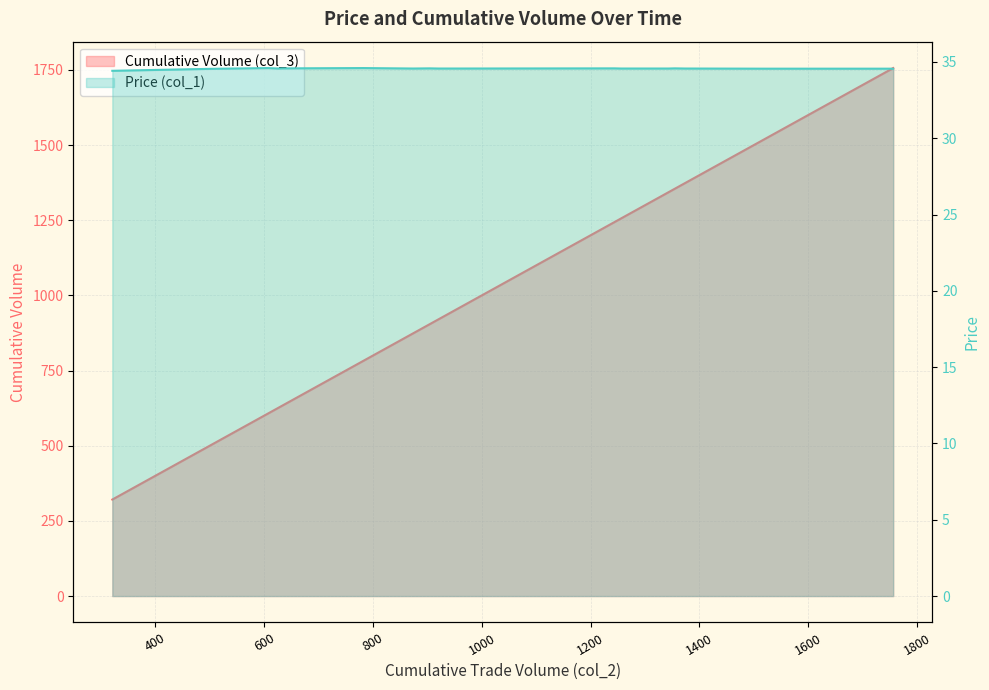

Which series has the largest range (max minus min)?

Cumulative Volume (col_3)